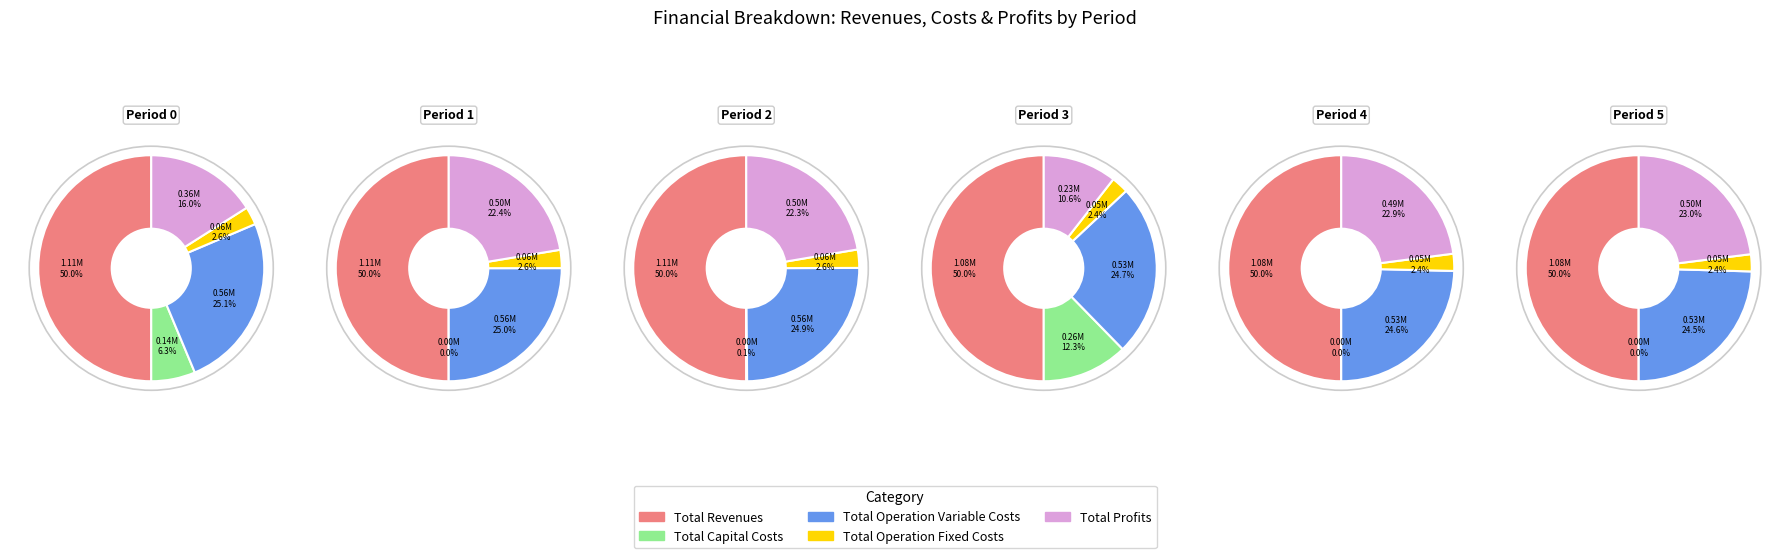

Which series changed the most between Total Operation Fixed Costs and 5?

Total Profits